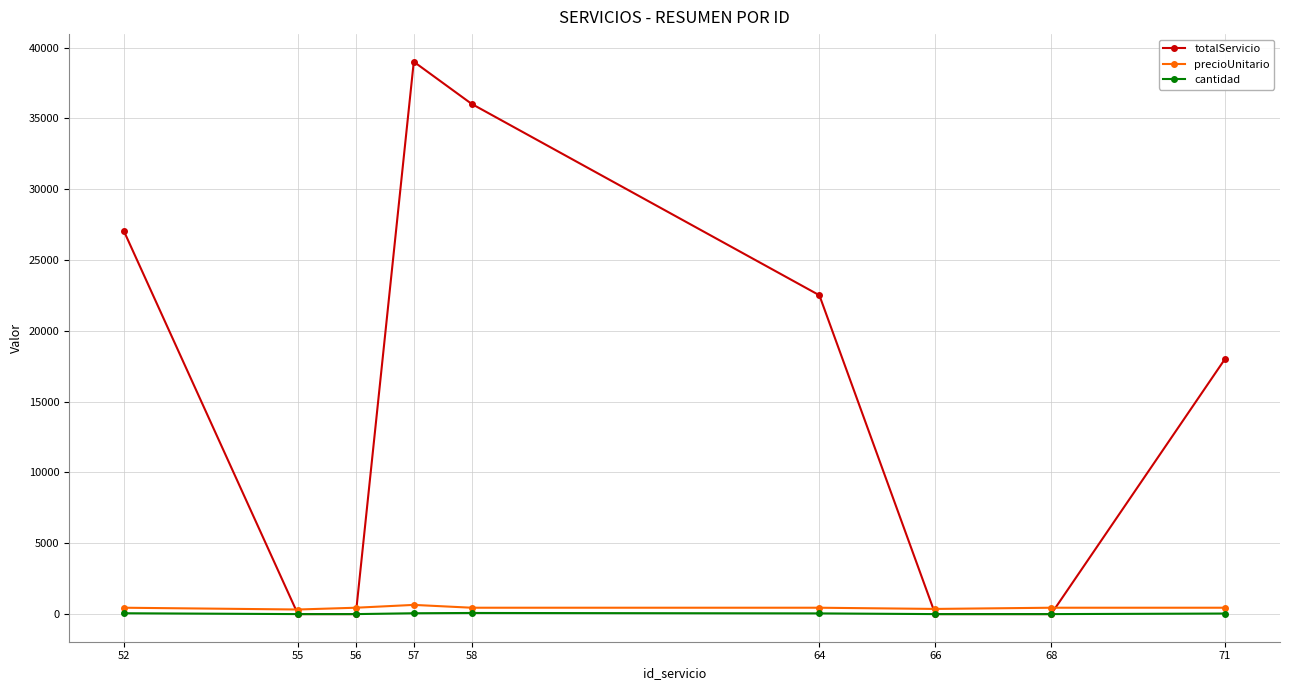

Which series has the widest spread of values?

totalServicio